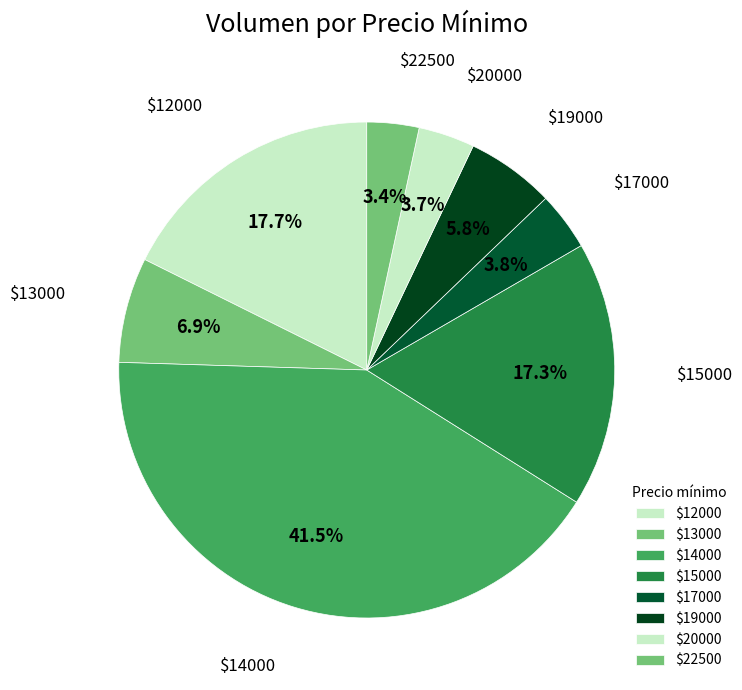

What portion of the pie excludes $13000?

93.1%